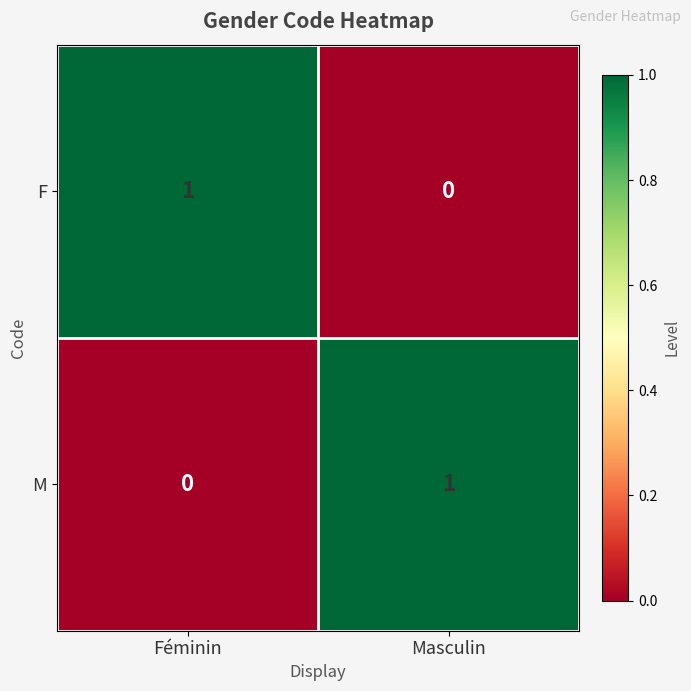

How many data points in F are less than 1?

1